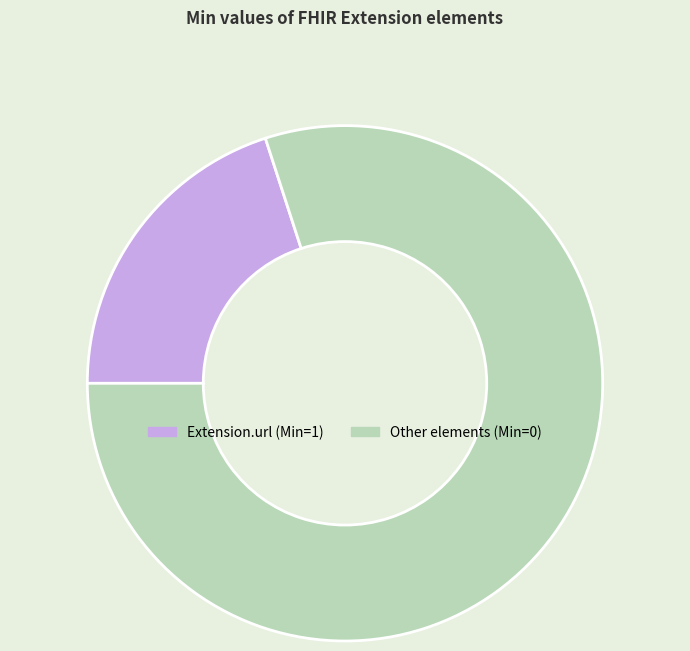

Count the number of slices in the pie.

2